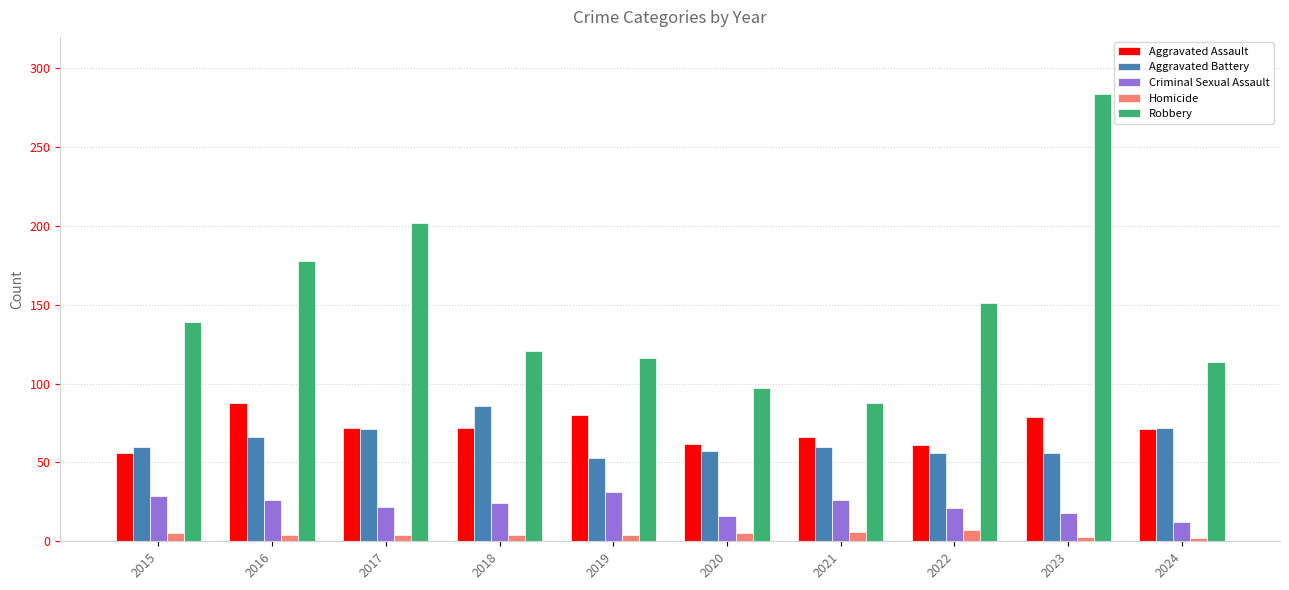

At how many categories does at least one series exceed 106?

8